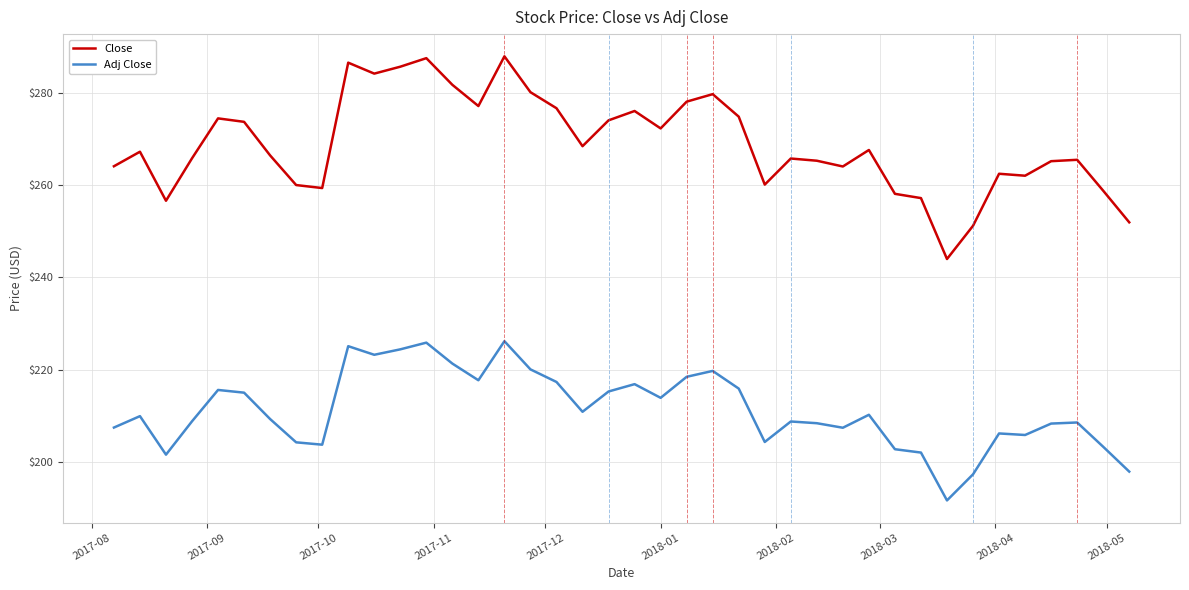

Which series has the largest range (max minus min)?

Close